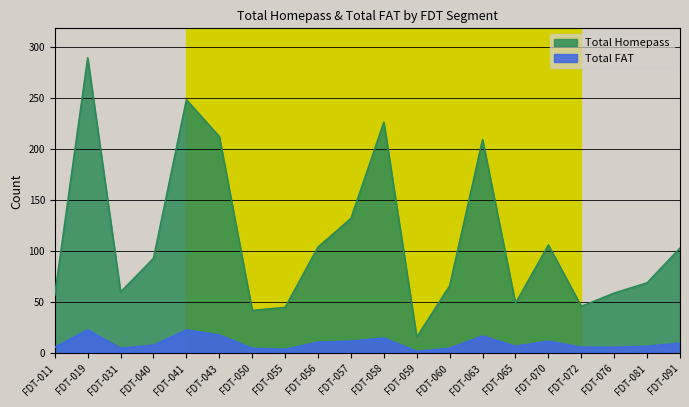

True or false: Total FAT and Total Homepass cross at least once.

False